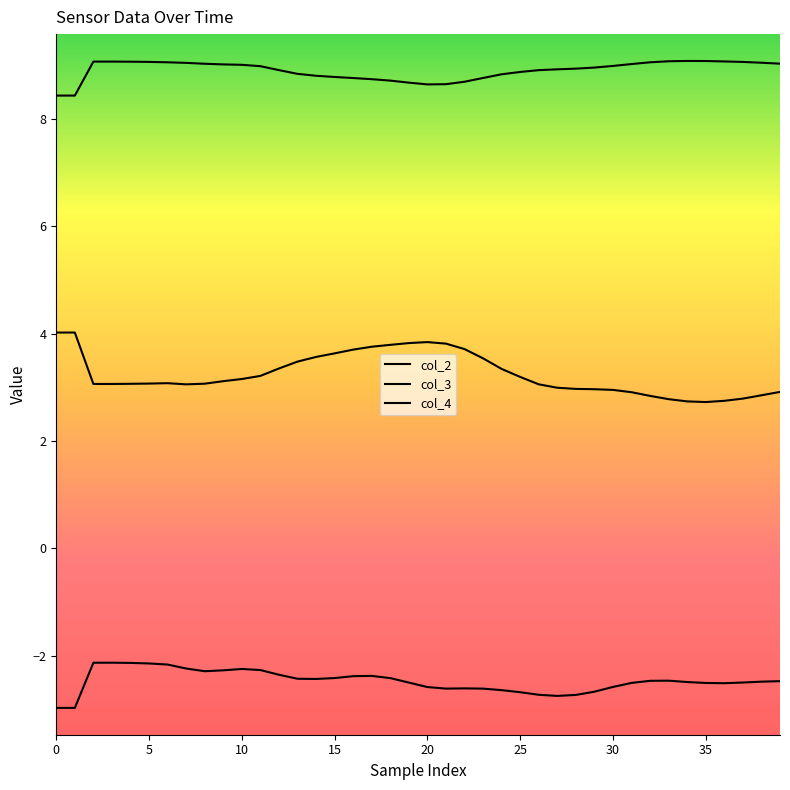

Does the chart display data point markers on the line(s)?

No